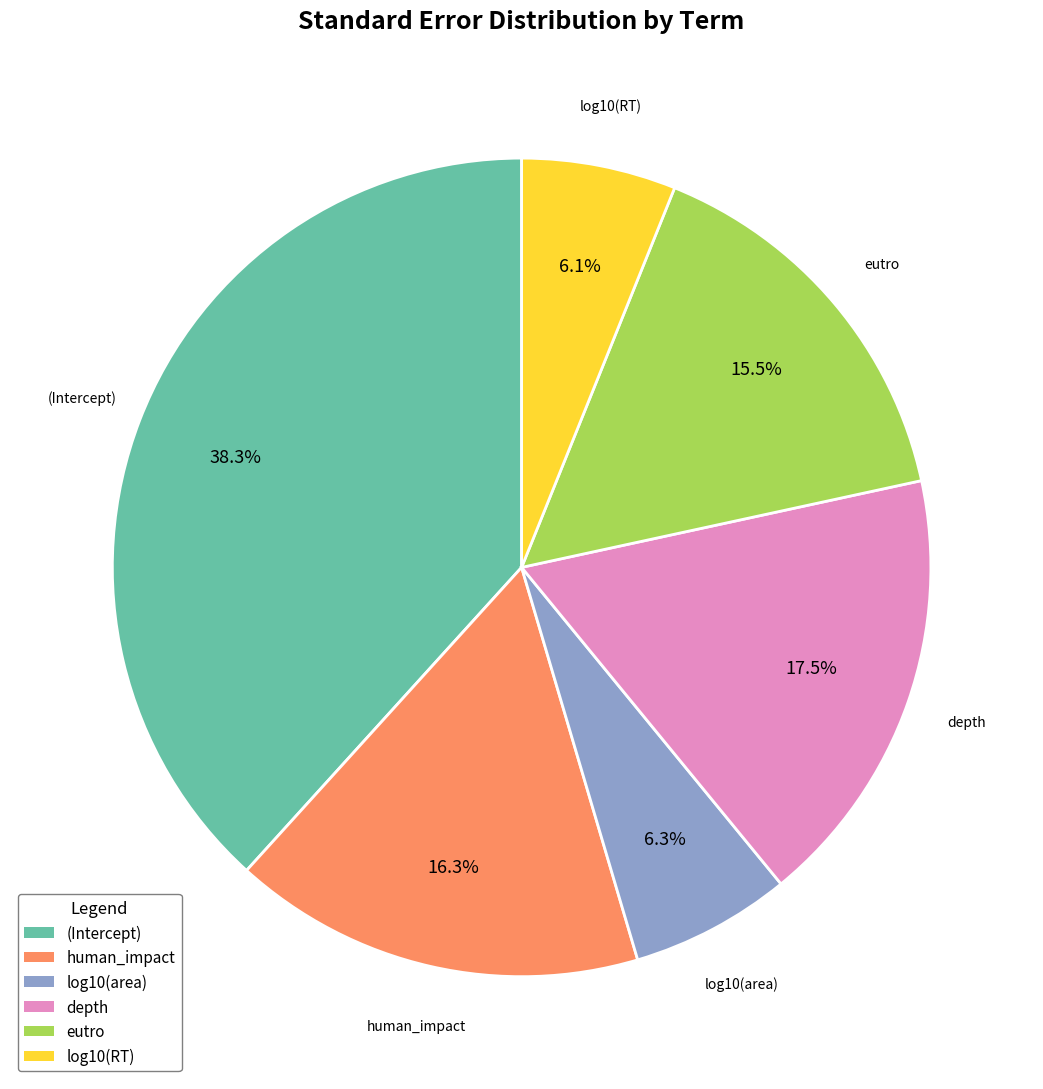

The (Intercept) slice represents 44% of the pie. True or false?

False